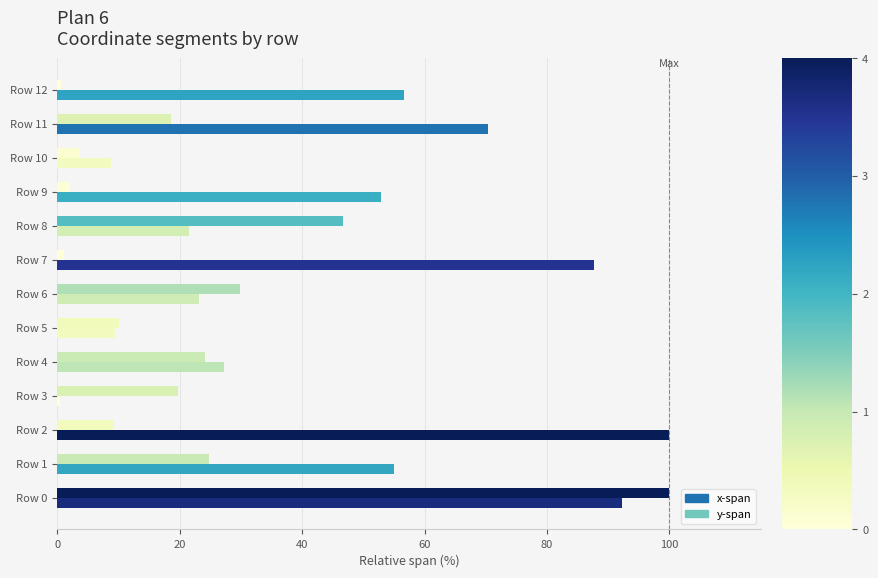

How many bars are there in total?

2